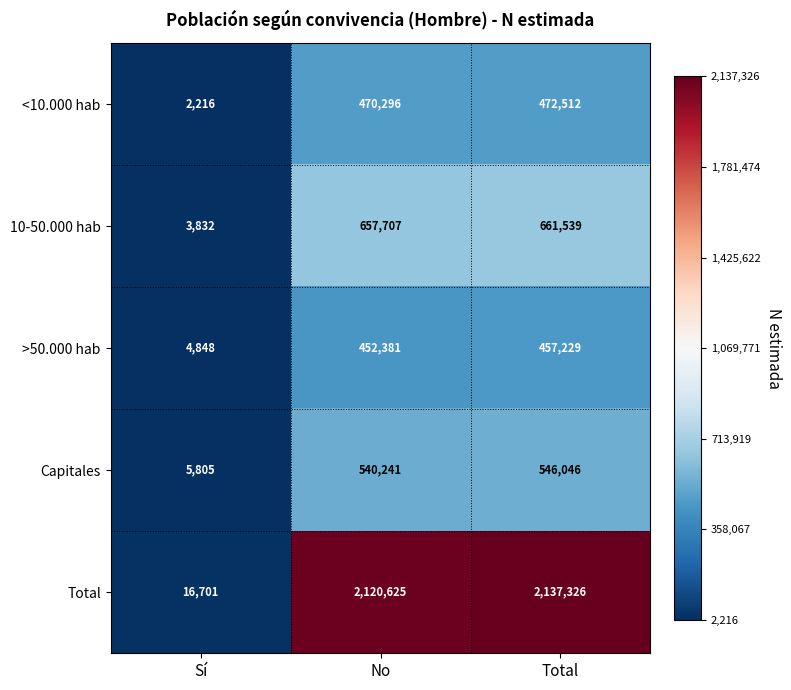

At which label is Total closest to 1077013?

No